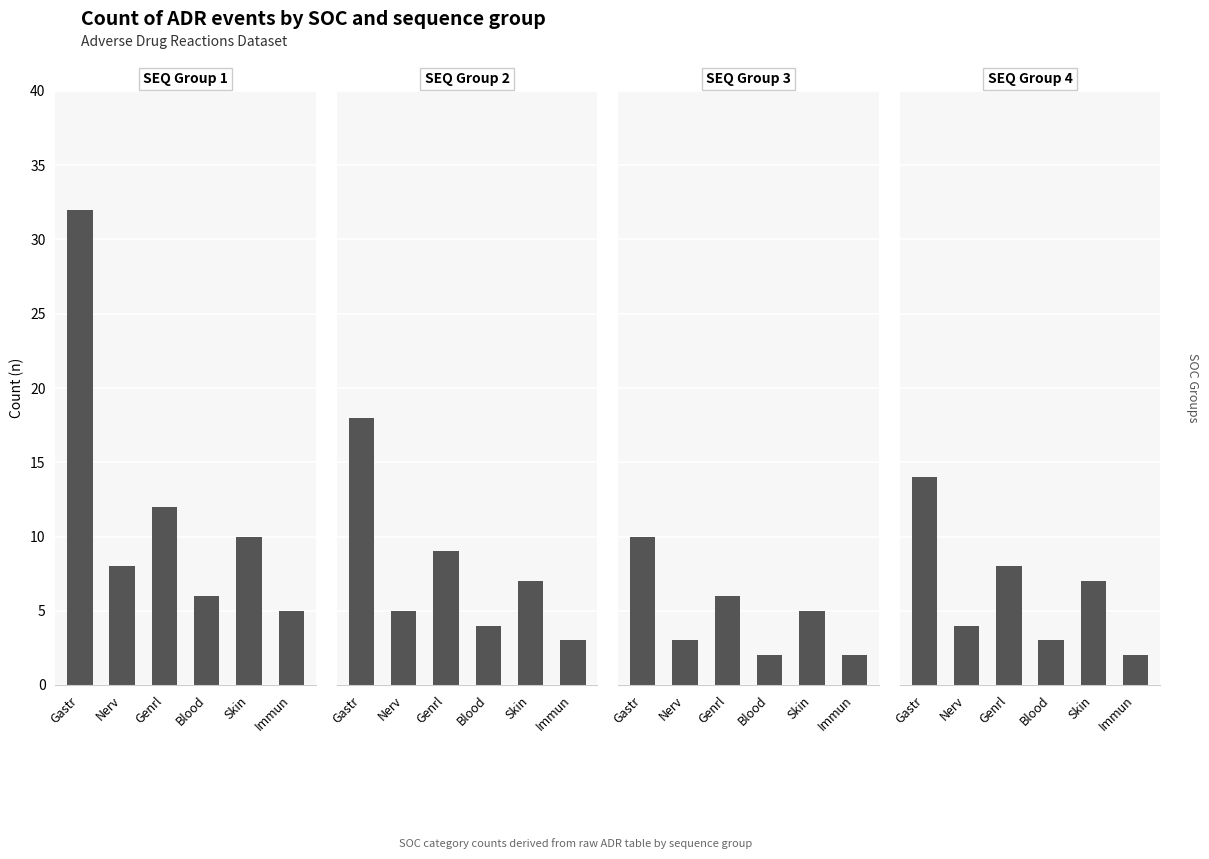

What is the maximum value for SEQ Group 4?

14